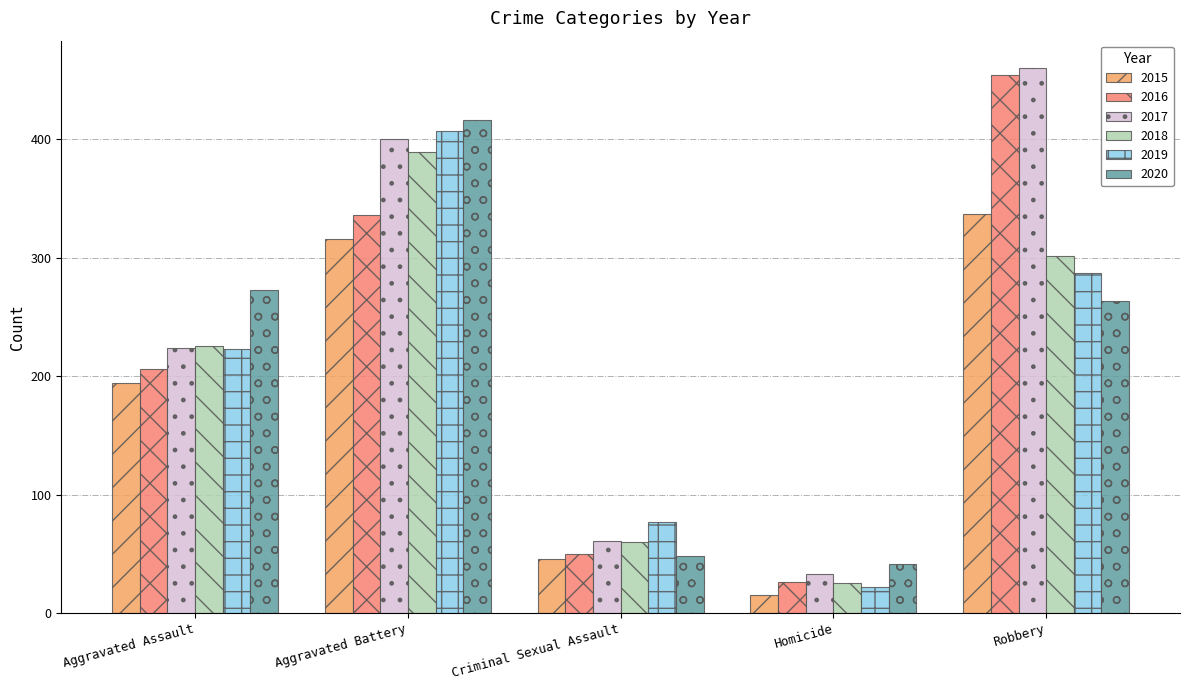

Rank the categories by 2019 value from highest to lowest.

Aggravated Battery, Robbery, Aggravated Assault, Criminal Sexual Assault, Homicide